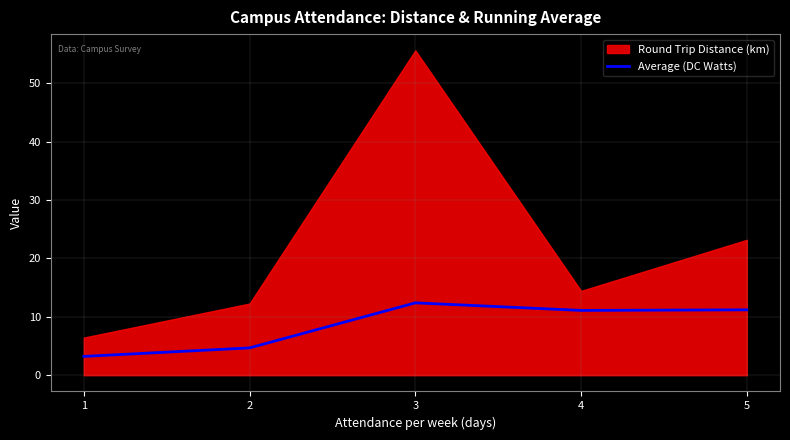

The chart shows a value of 16.6 at 3. True or false?

False